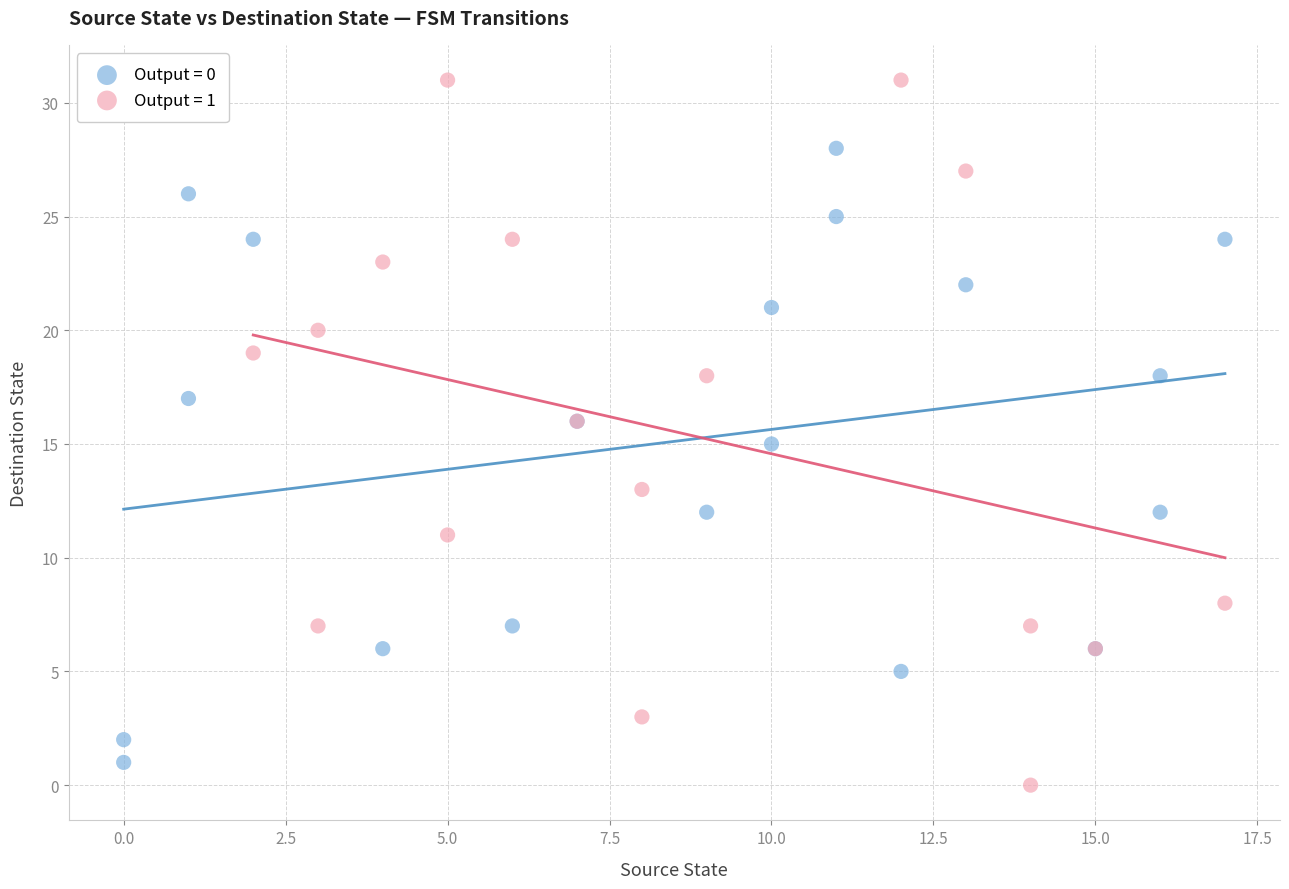

Which series has the widest spread of Y values?

Output = 1